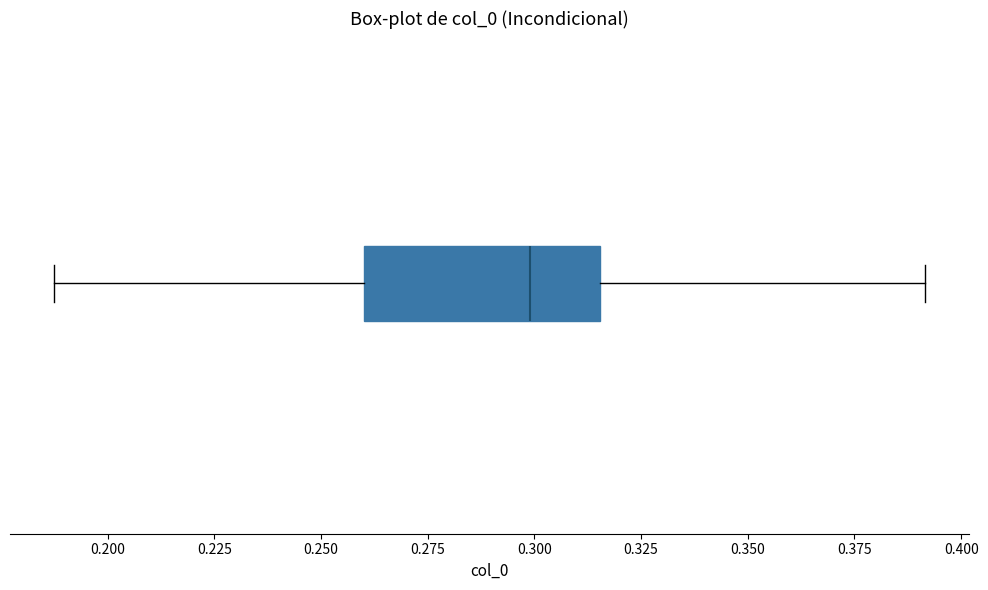

Transcribe this box plot: give where the median line is, the range the box spans, and where the two whiskers end, as read against the x-axis. The values are not printed on the chart, so give them approximately, as read against the axis.

median 0.300, box 0.260 to 0.315, whiskers 0.185 to 0.390